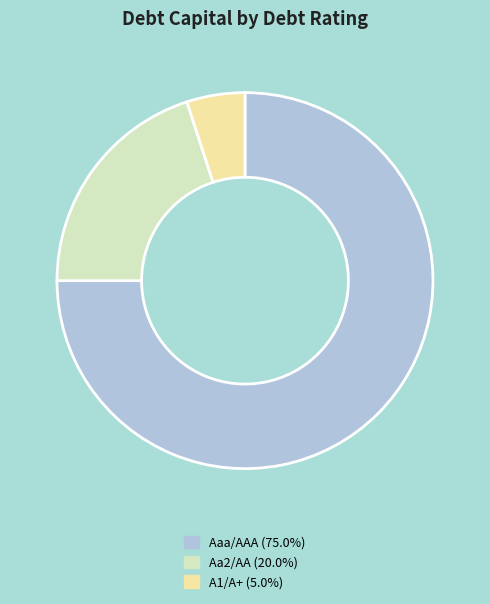

Is there a majority slice in this chart?

Yes